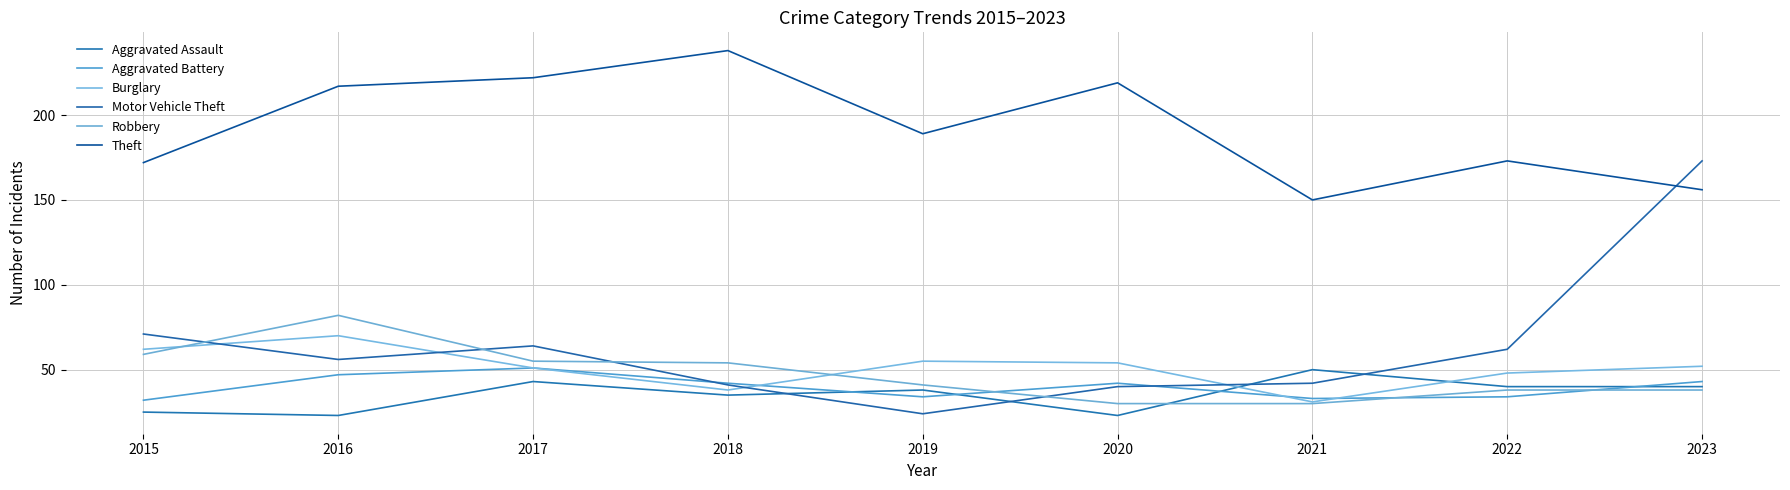

At which label does Motor Vehicle Theft reach its peak?

2023